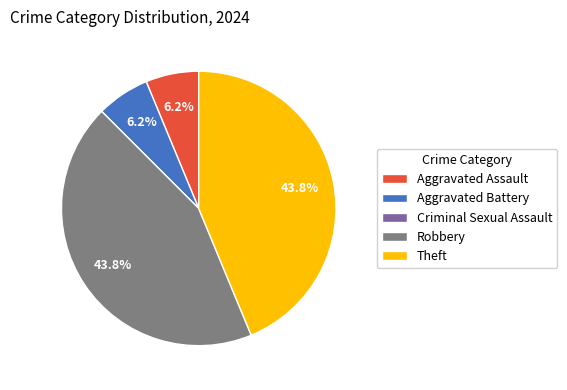

What is the total percentage of Aggravated Battery and Theft?

50.0%